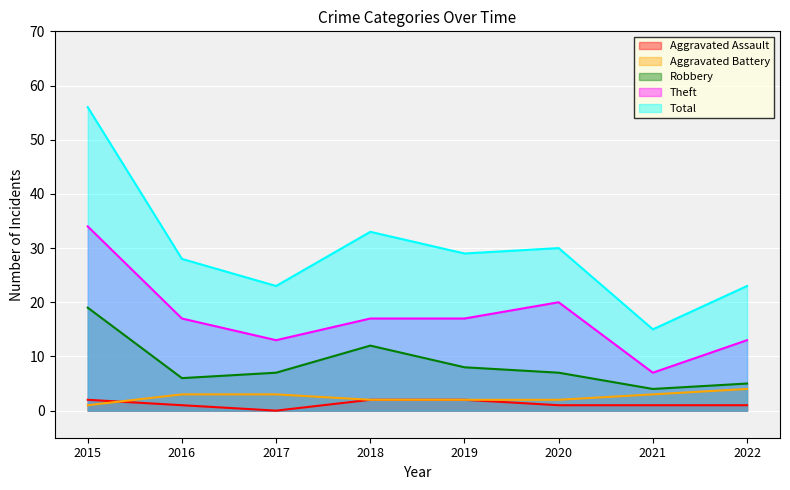

At which category is the sum across all series the highest?

2015